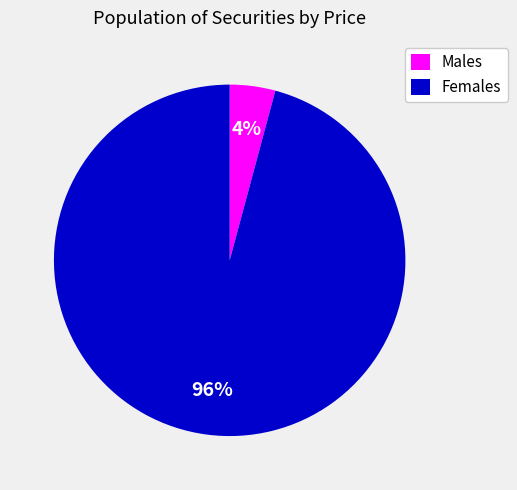

Is the sum of Females and Males greater than half?

Yes